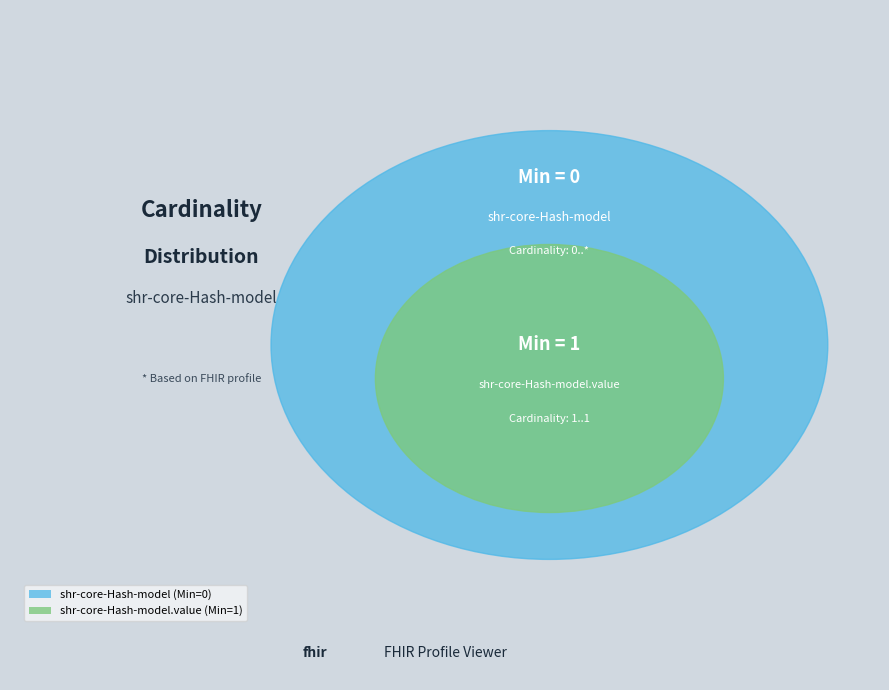

To the nearest percent, what is the combined percentage of shr-core-Hash-model and shr-core-Hash-model.value?

100%